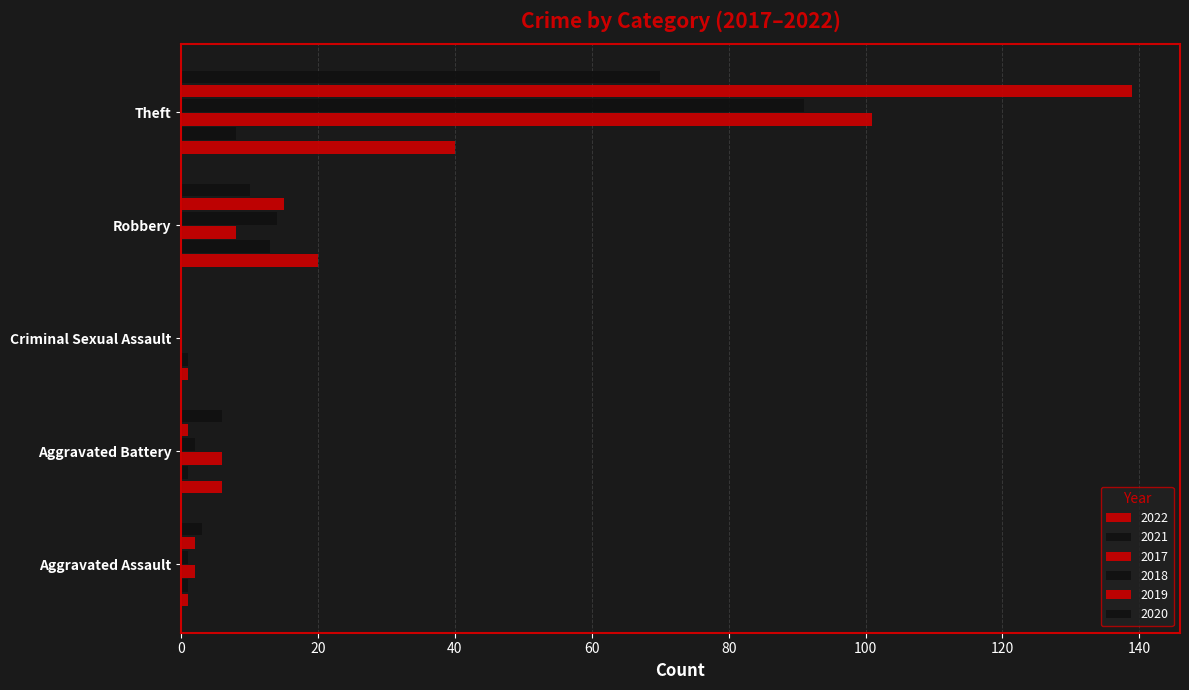

Which series changed the most between Aggravated Battery and Robbery?

2022